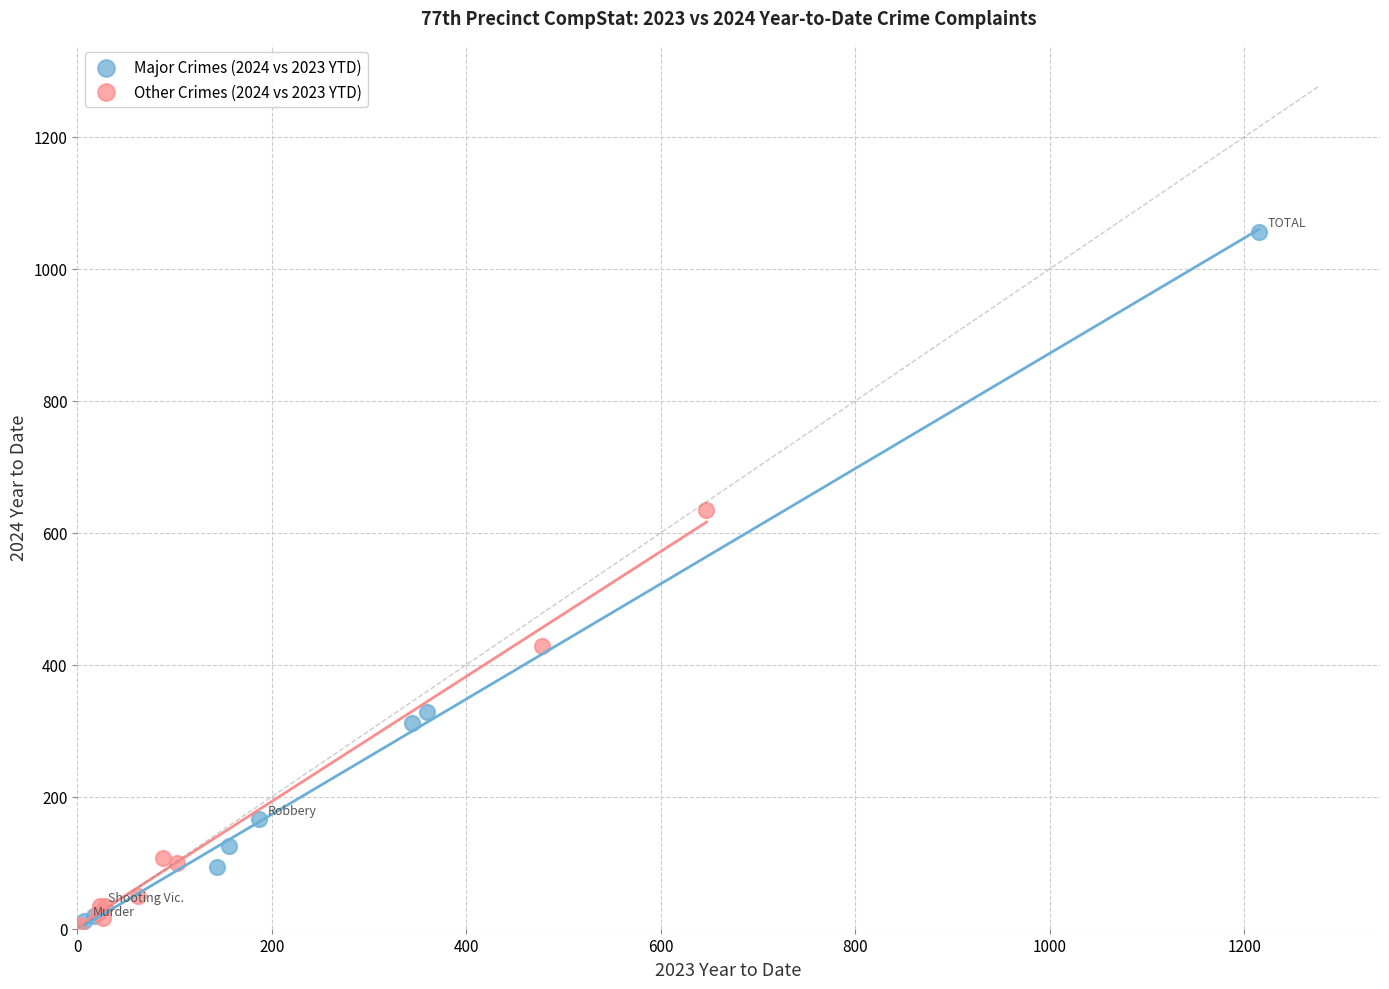

Which series contains the highest Y value?

Major Crimes (2024 vs 2023 YTD)